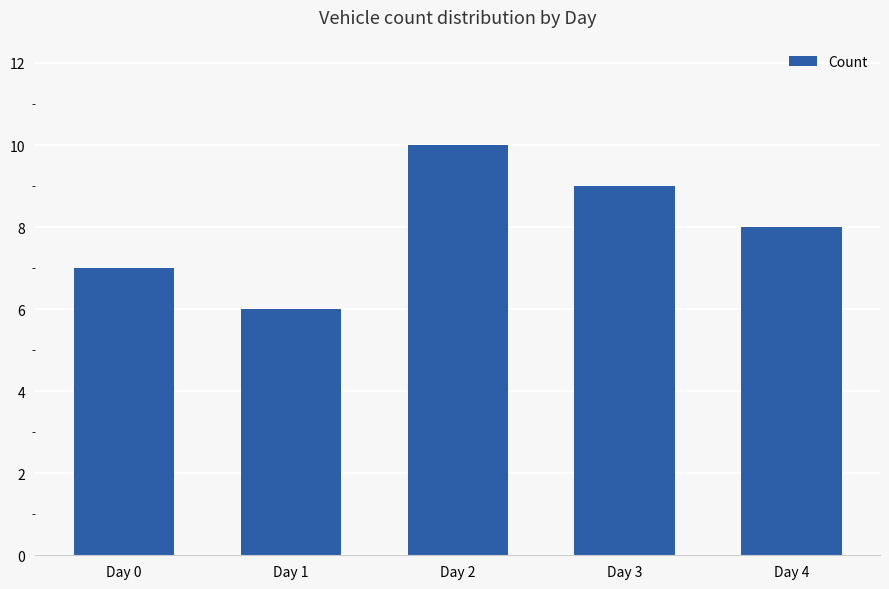

How many bars are there in total?

5